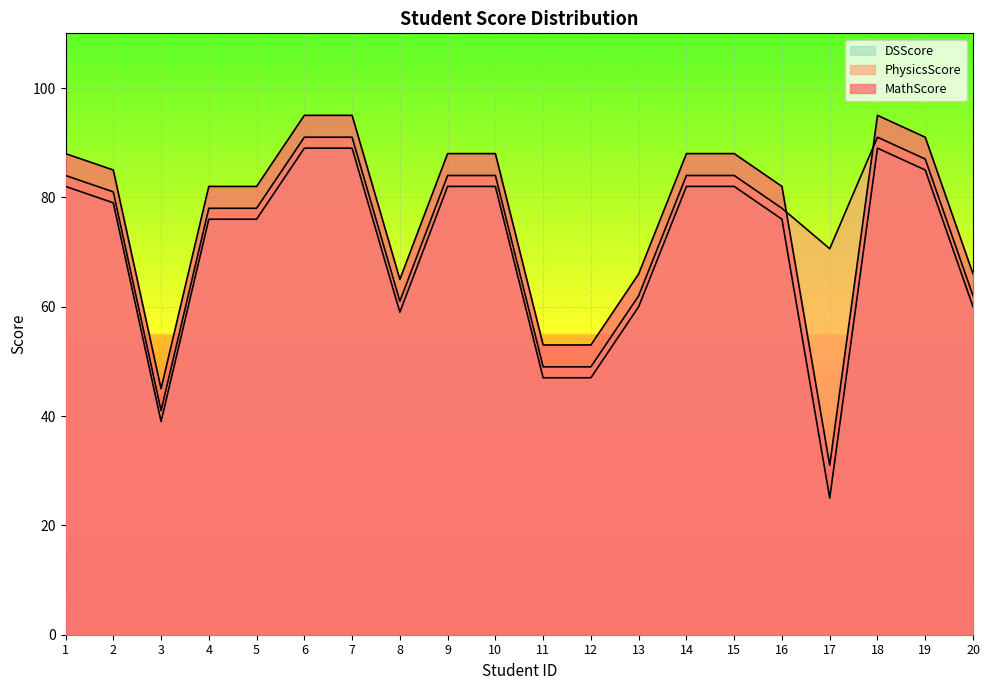

Which series changed the most between 1 and 17?

MathScore